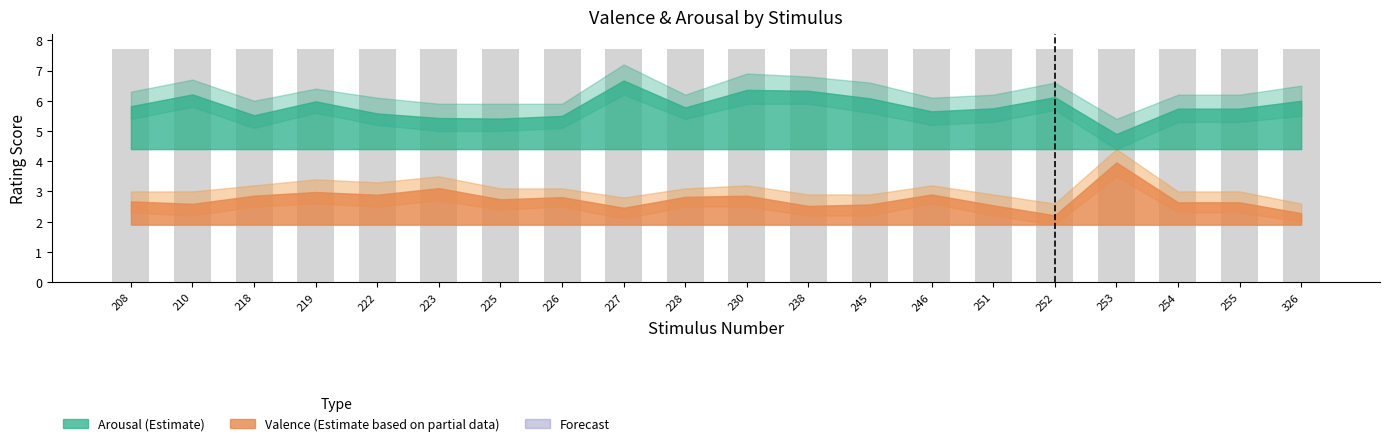

At which label does Valence reach its minimum?

252